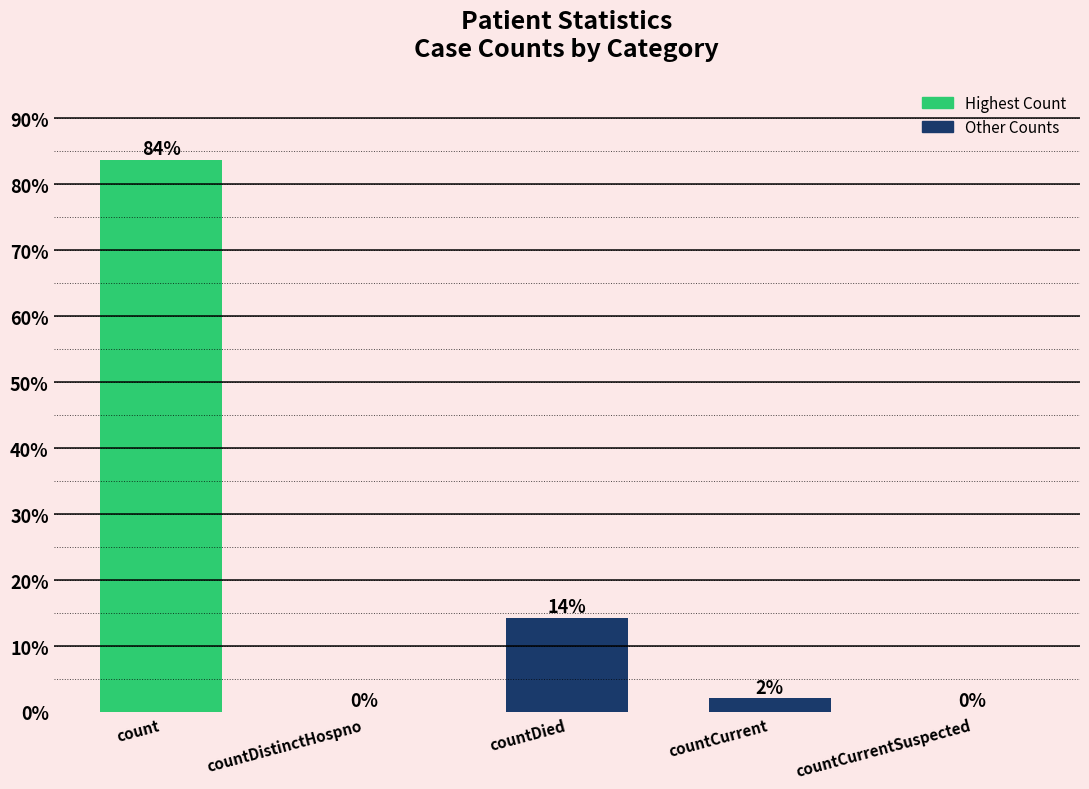

What is the difference between the values at countDistinctHospno and countDied?

14.2